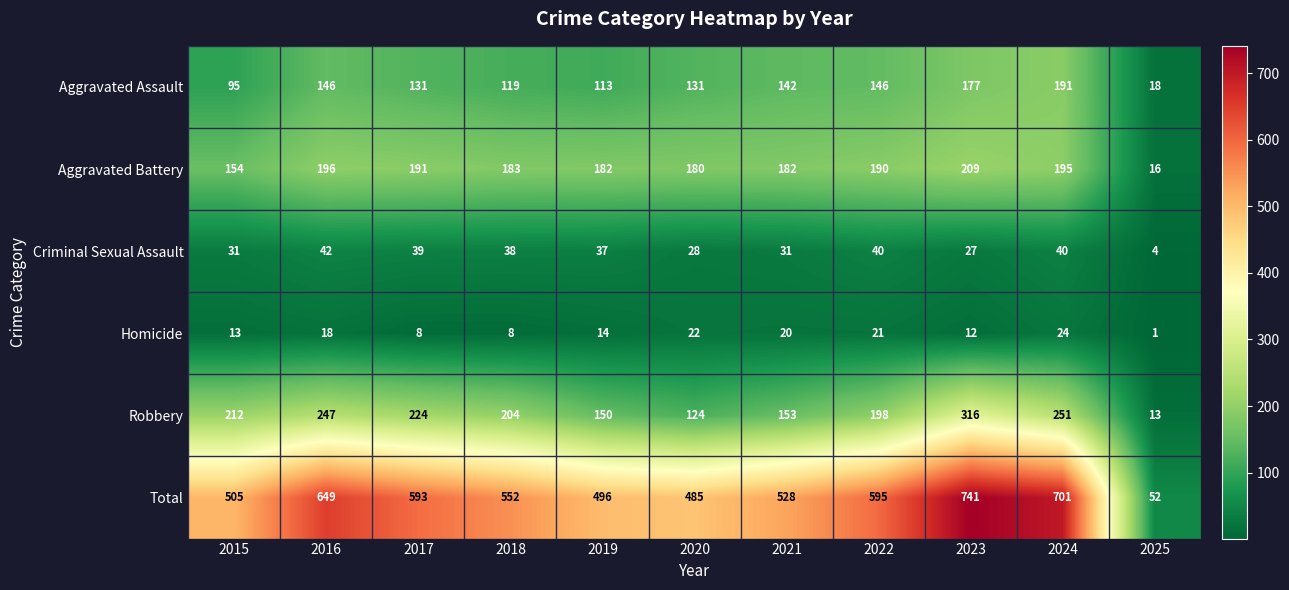

At 2023, list the series in order from largest to smallest.

Total, Robbery, Aggravated Battery, Aggravated Assault, Criminal Sexual Assault, Homicide